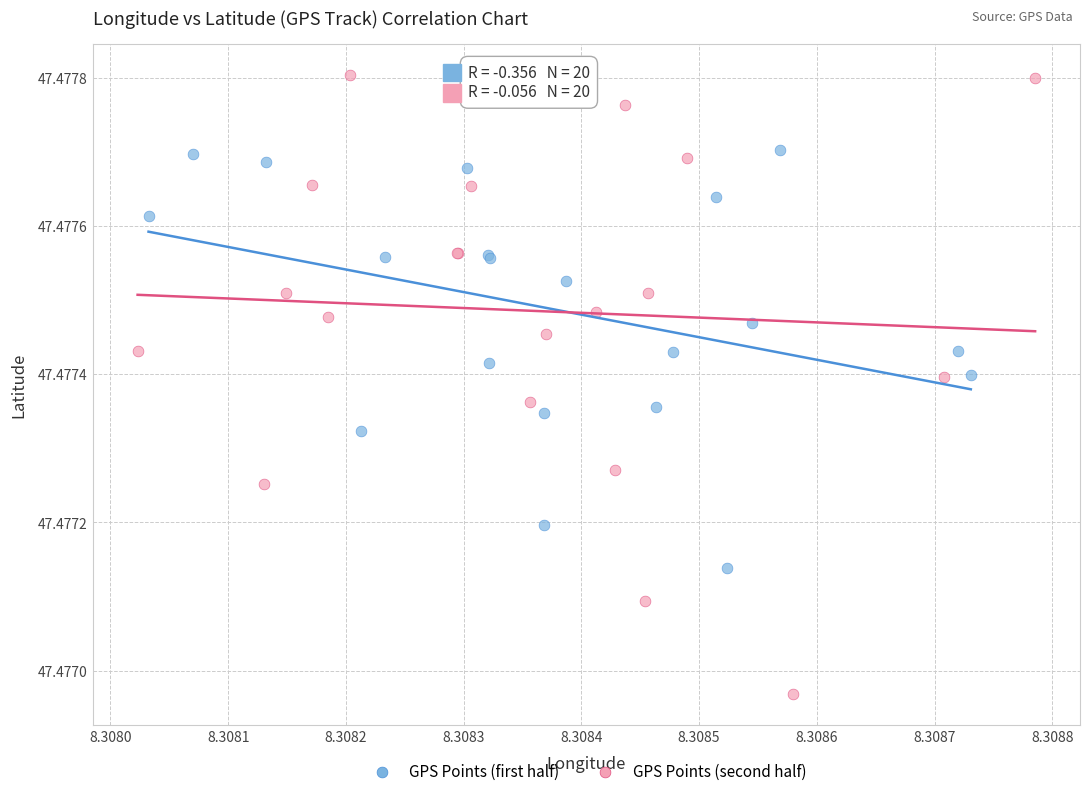

Which series has the largest Y range (max minus min)?

GPS Points (second half)